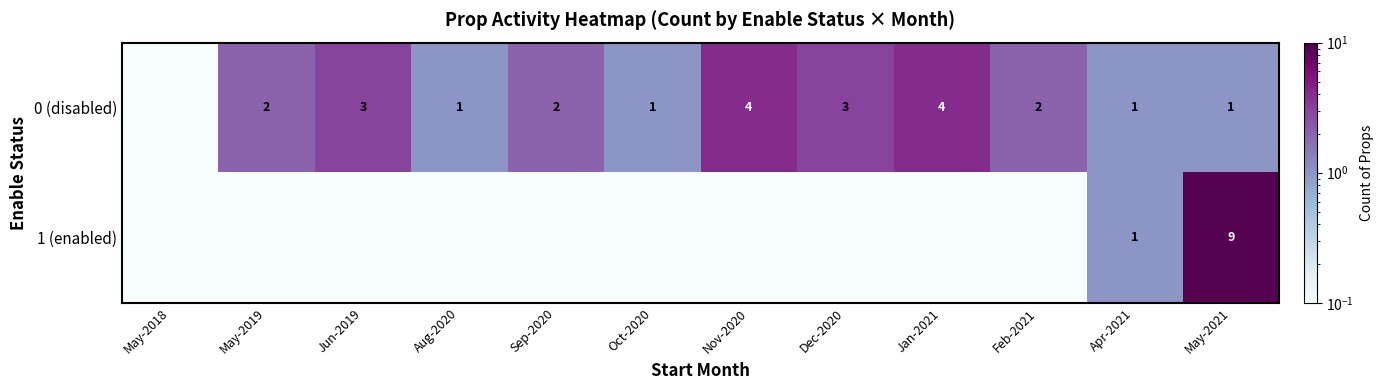

True or false: 0 (disabled) has a value of 2.0 at May-2019.

True